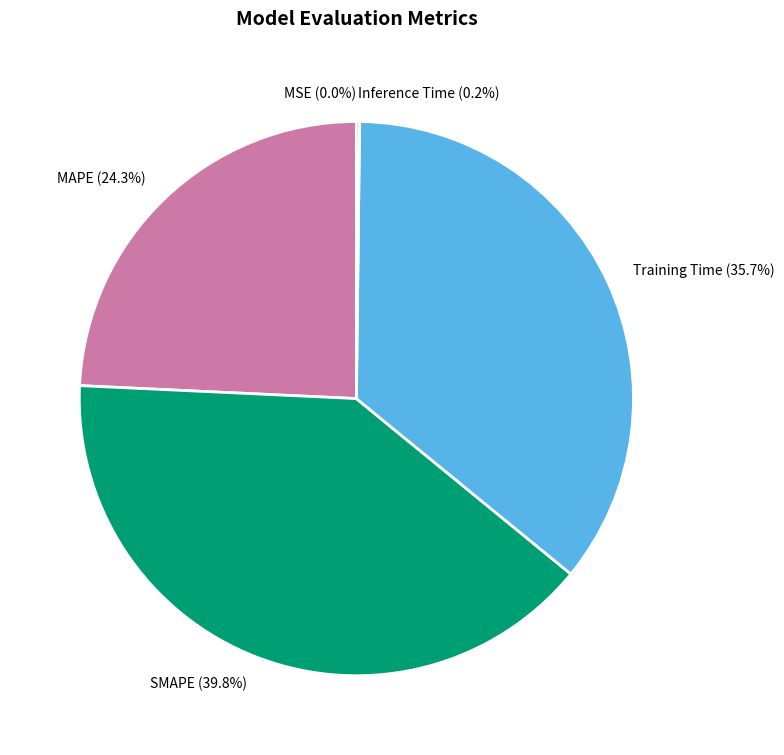

What portion of the pie excludes MAPE (24.3%)?

75.7%